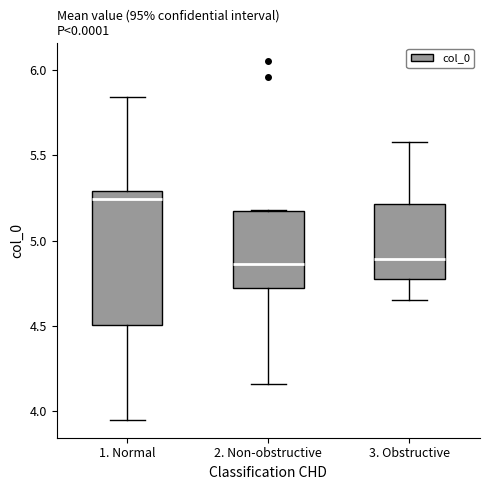

Reading left to right, read every box against the y-axis: the position of its median line, the range the box covers, and the ends of its whiskers. The values are not printed on the chart, so give them approximately, as read against the axis.

1. Normal: median 5.25, box 4.50 to 5.30, whiskers 3.95 to 5.85
2. Non-obstructive: median 4.85, box 4.70 to 5.20, whiskers 4.15 to 5.20
3. Obstructive: median 4.90, box 4.75 to 5.20, whiskers 4.65 to 5.55